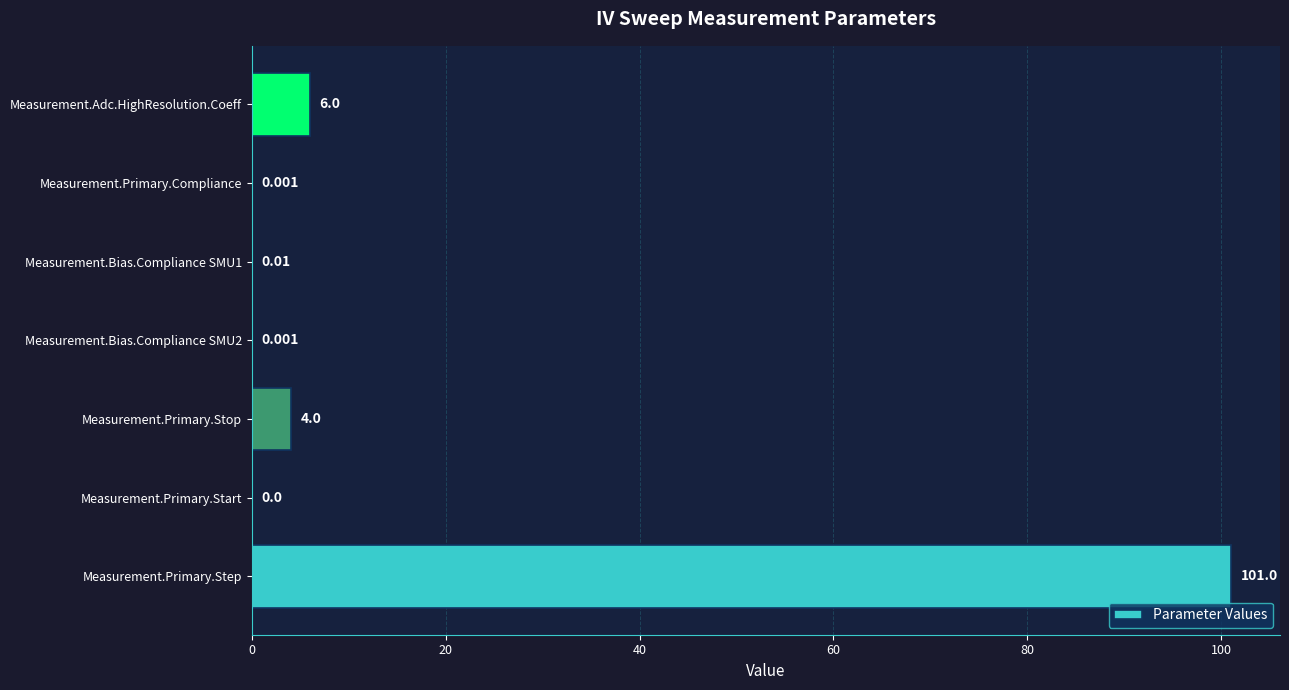

Where is the data nearest to the value 50?

Measurement.Adc.HighResolution.Coeff